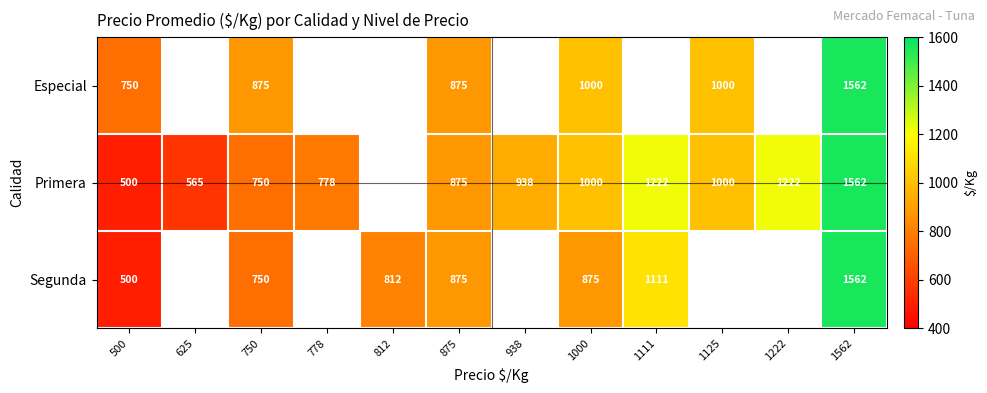

What is the spread (max minus min) of values at 750?

125